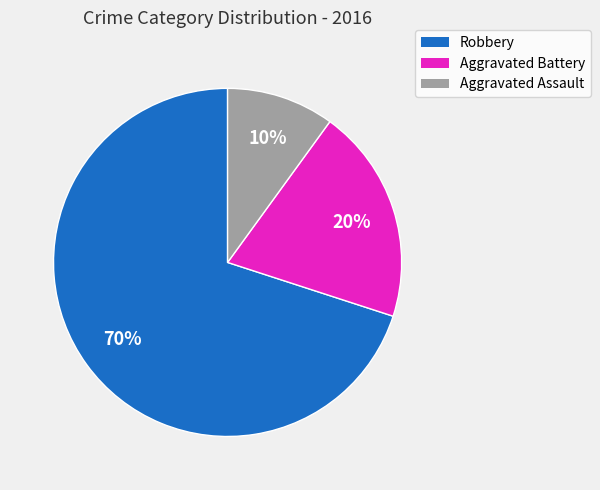

What is the smallest slice in the pie chart?

Aggravated Assault